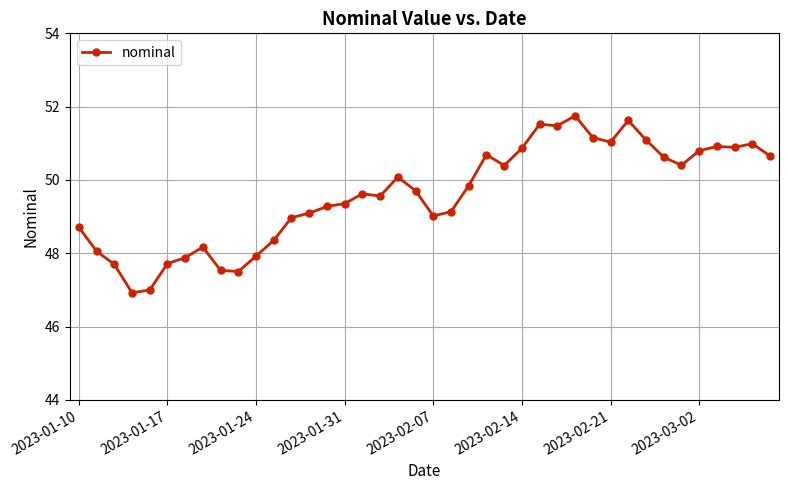

True or false: there are more than 2 points higher than both neighbors.

True